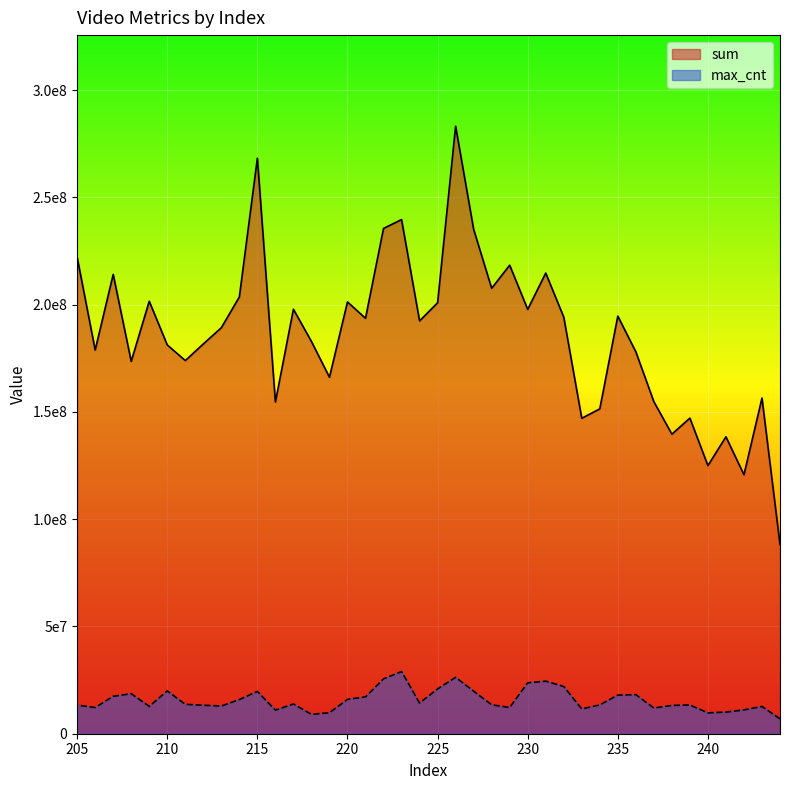

How many interior local valleys does the sum series have?

13